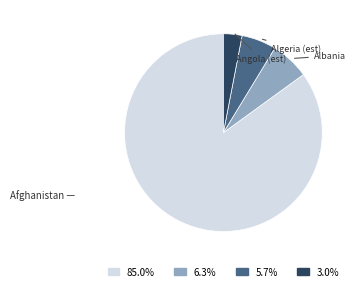

Which category accounts for the majority?

Afghanistan